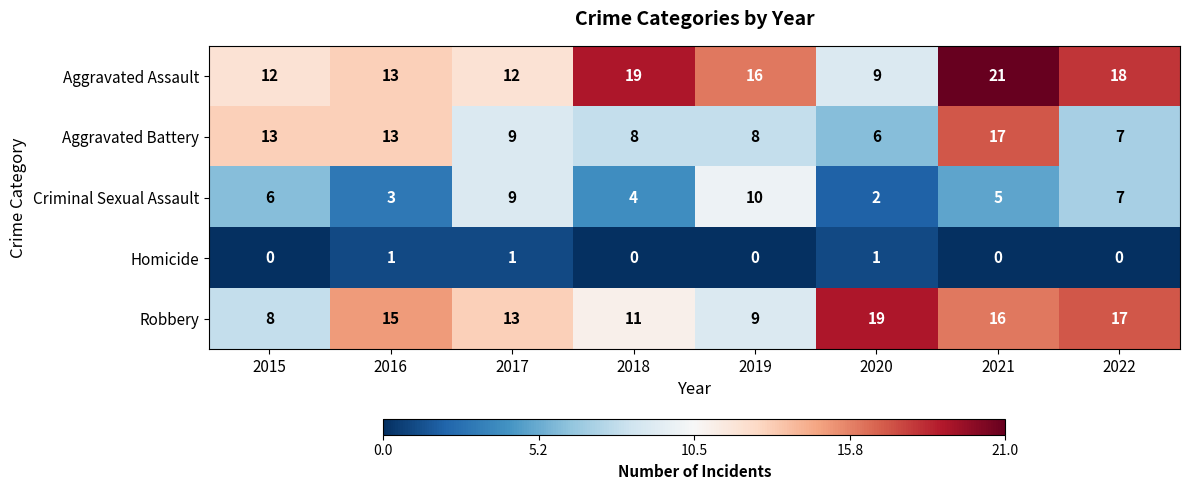

At which category is the sum across all series the highest?

2021